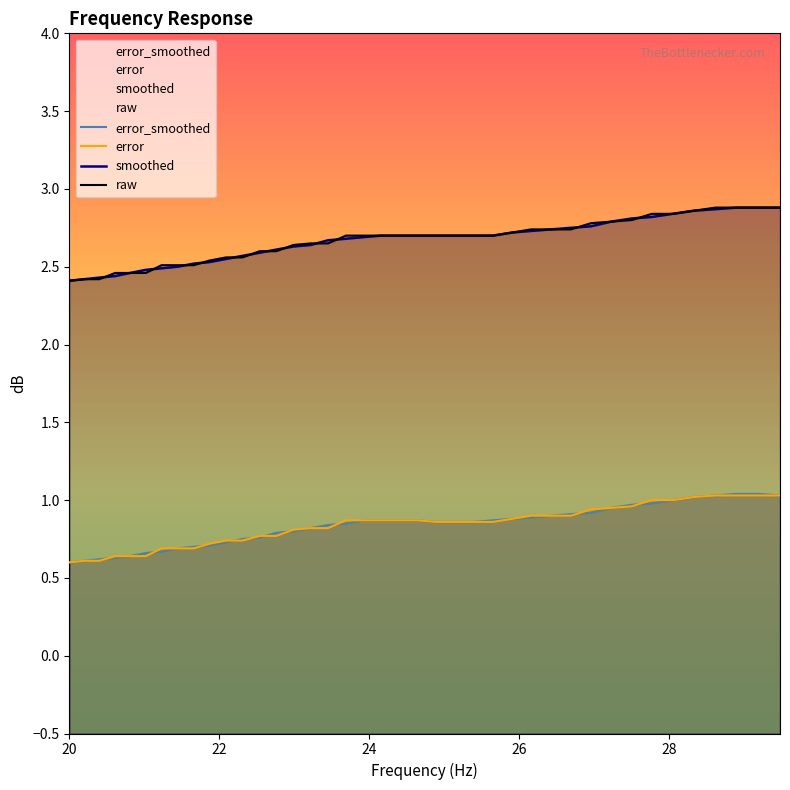

Is the value of raw at 12 greater than the value of error at 27?

Yes